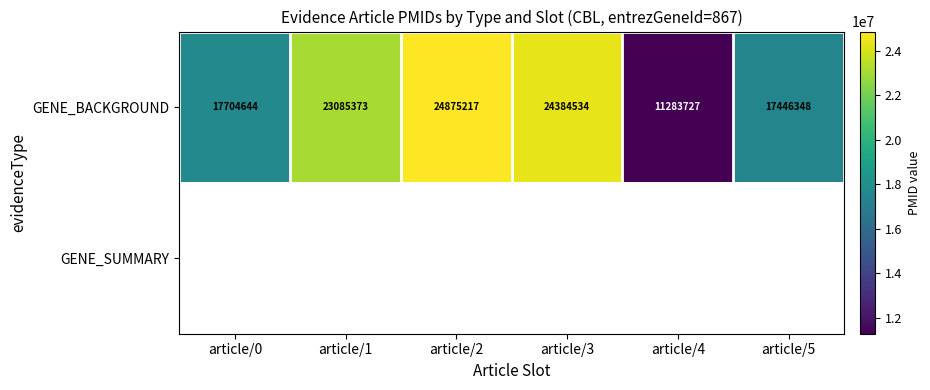

What is the approximate value of GENE_BACKGROUND at article/1, to the nearest 50?

23085350